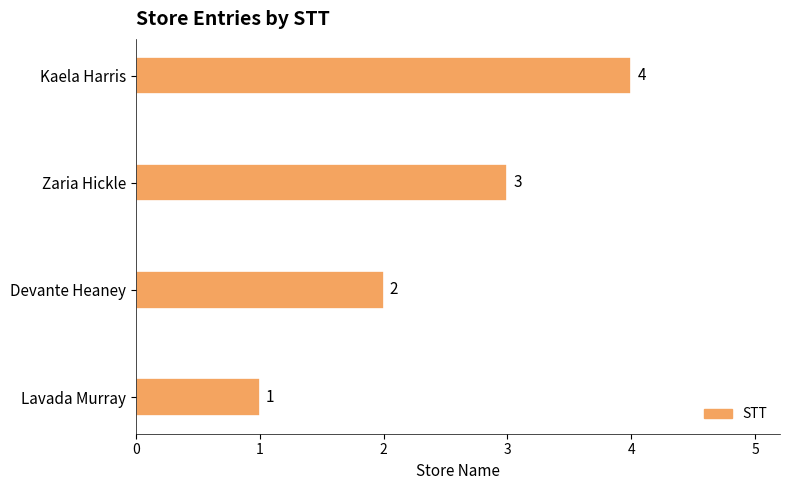

Count the values in the range 2 to 4.

3